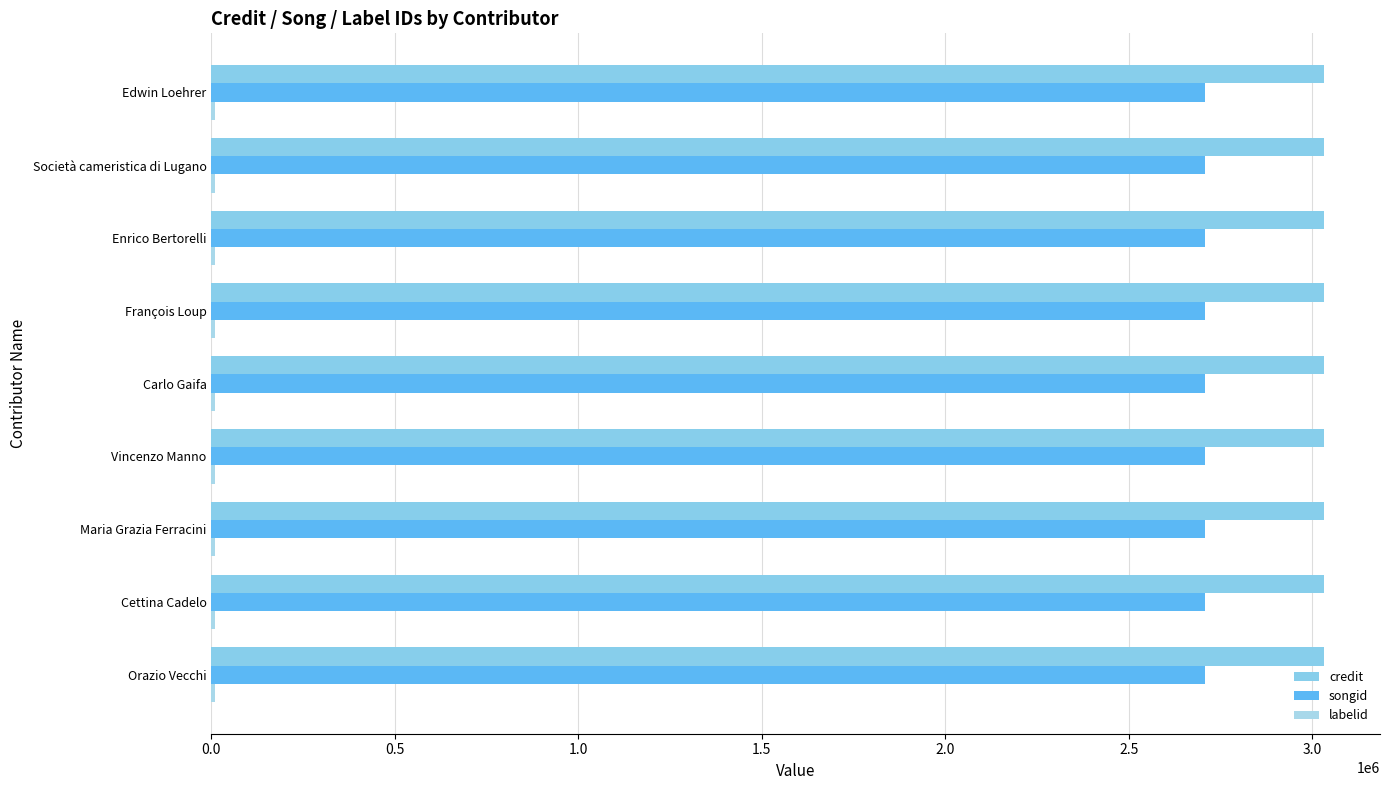

How many distinct data groups are displayed?

3